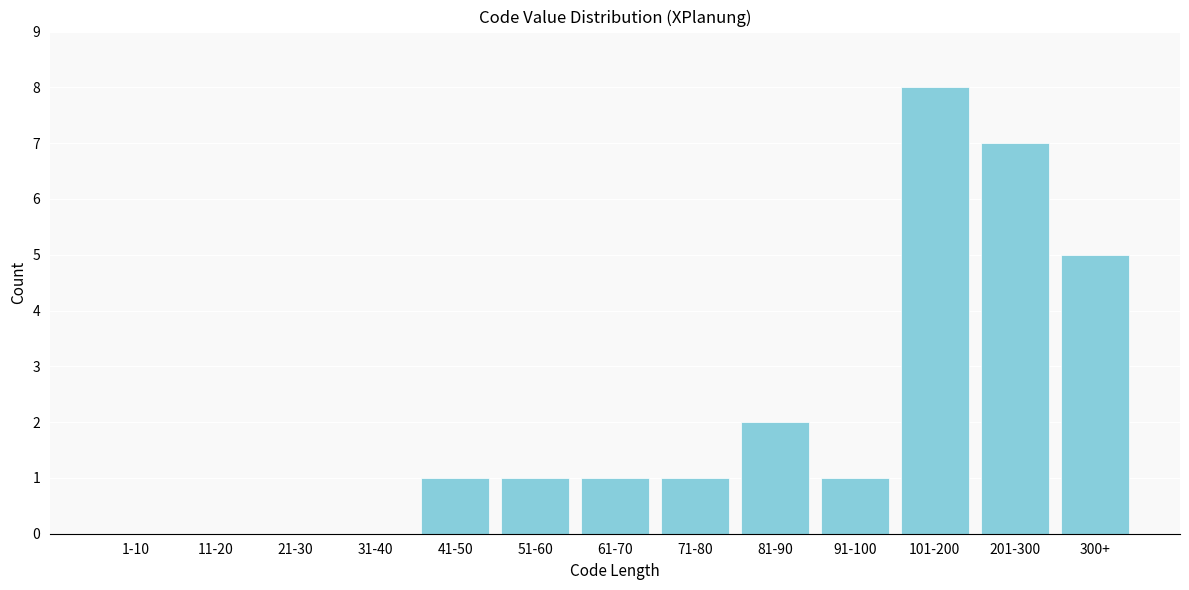

Reading left to right, what are all the values shown in this chart?

1-10=0	11-20=0	21-30=0	31-40=0	41-50=1	51-60=1	61-70=1	71-80=1	81-90=2	91-100=1	101-200=8	201-300=7	300+=5